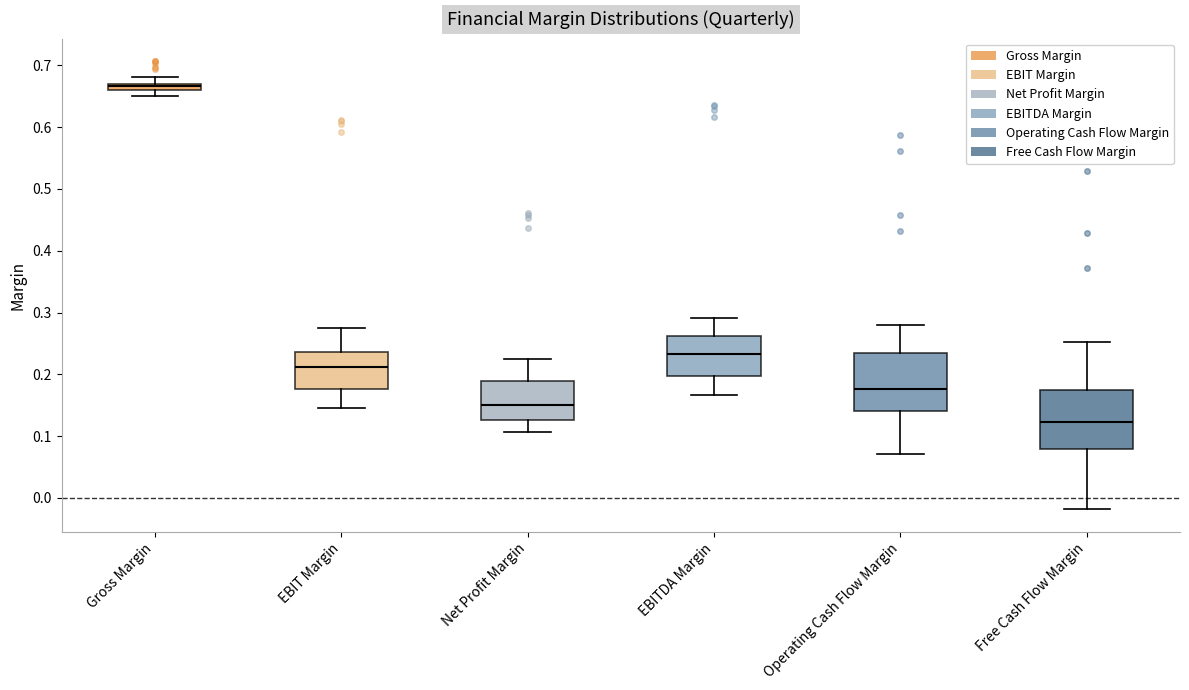

Where does the lower whisker of the box for EBITDA Margin end on the y-axis? The values are not printed on the chart, so give them approximately, as read against the axis.

0.17